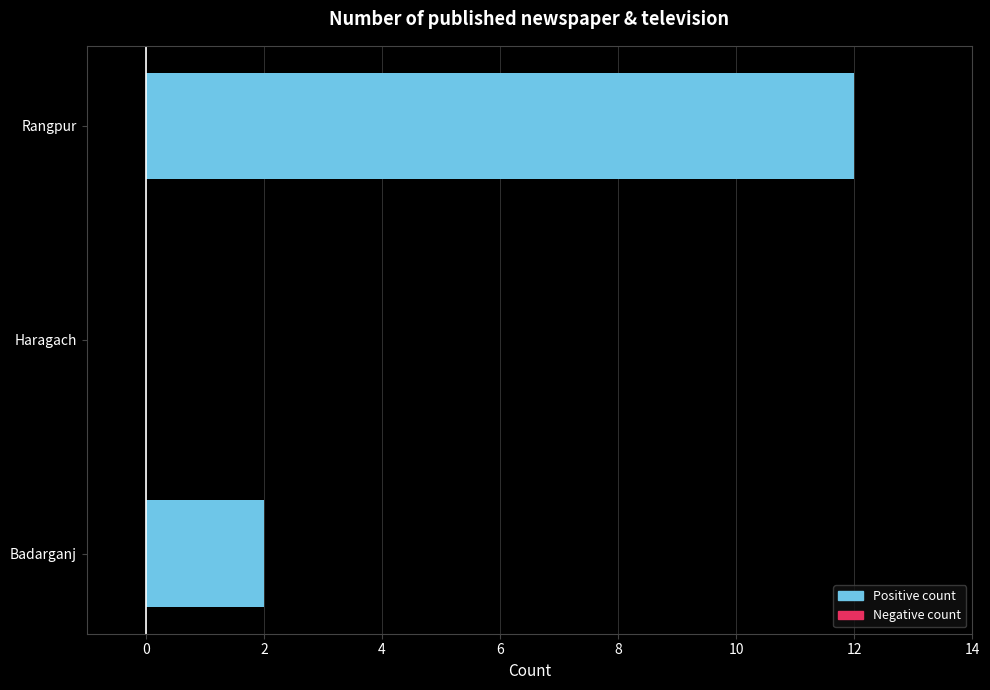

Are the bars horizontal?

Yes